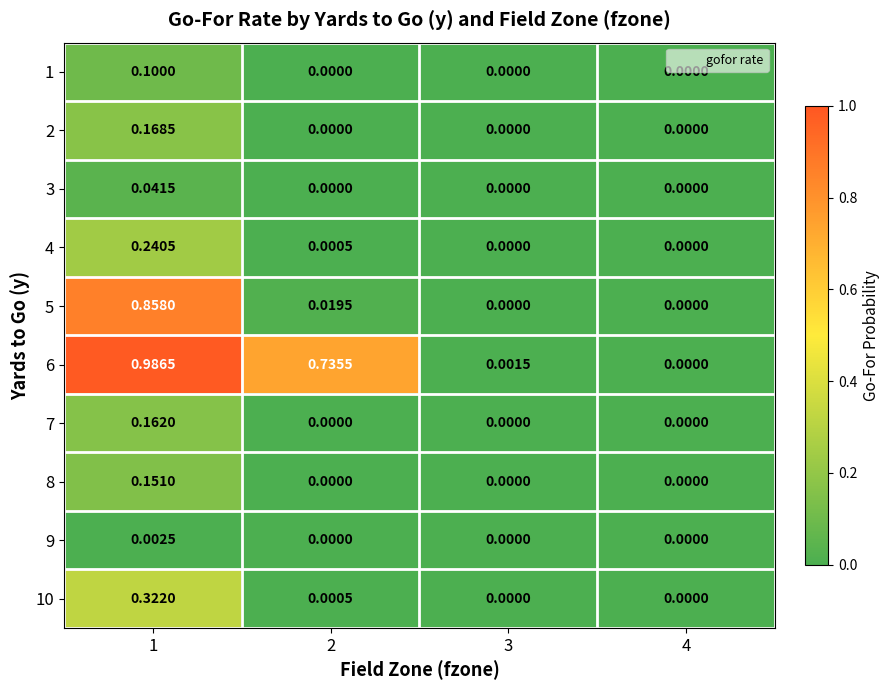

Is the value of 3 at 4 greater than the value of 4 at 2?

No